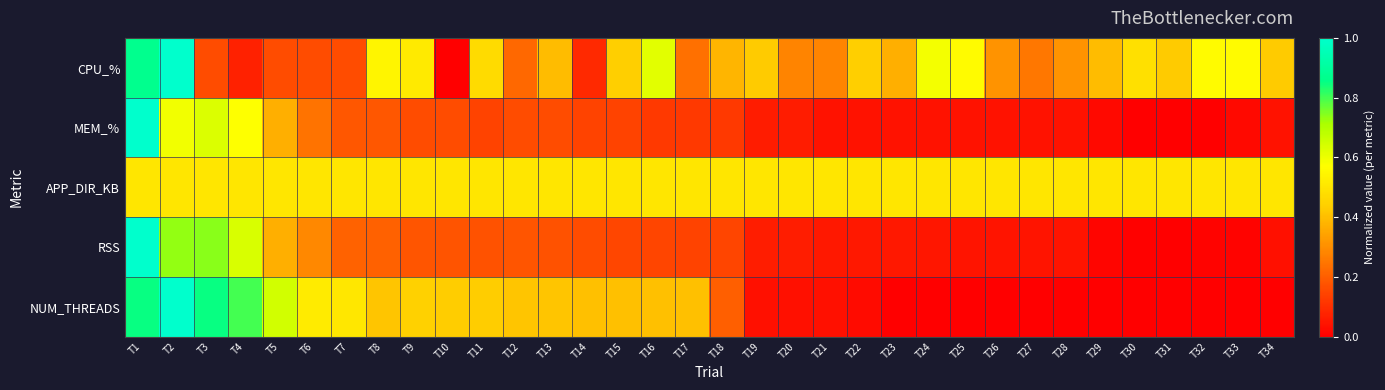

At how many categories does at least one series exceed 0?

34